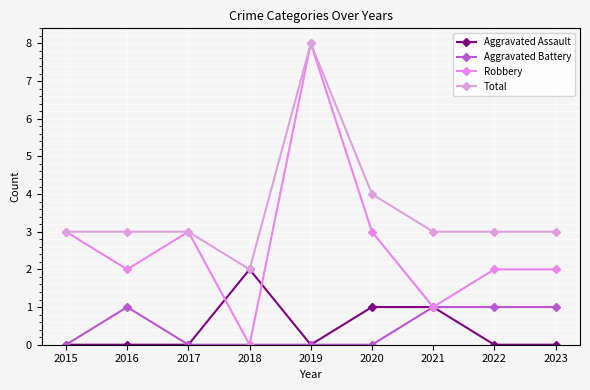

How many categories are shown in the chart?

9